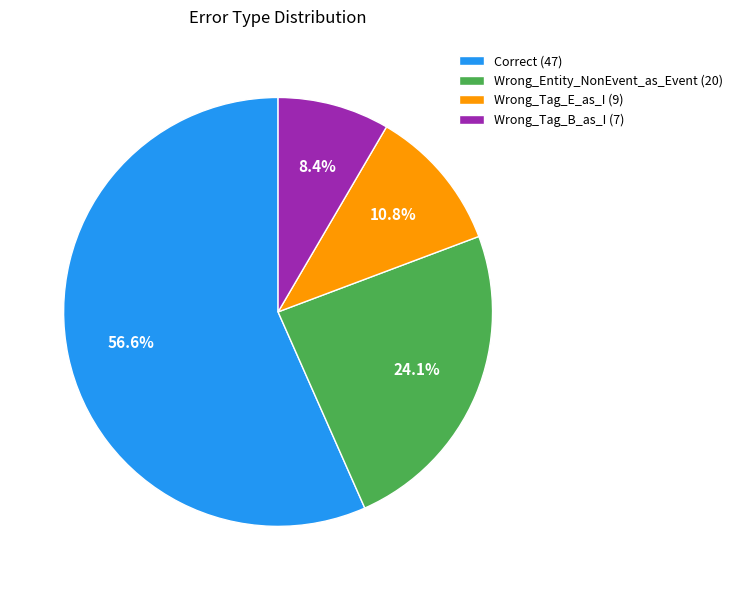

How many slices are in this pie chart?

4